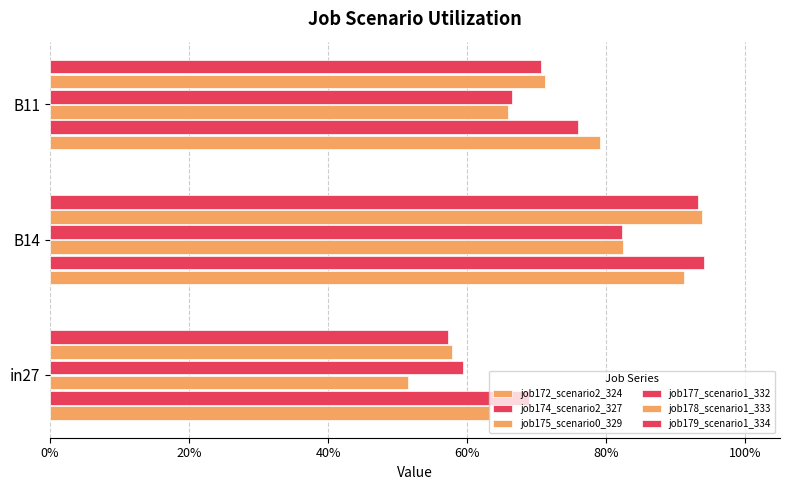

Reading left to right, what are all the values shown in this chart?

job172_scenario2_324: 0.6	0.9	0.8
job174_scenario2_327: 0.7	0.9	0.8
job175_scenario0_329: 0.5	0.8	0.7
job177_scenario1_332: 0.6	0.8	0.7
job178_scenario1_333: 0.6	0.9	0.7
job179_scenario1_334: 0.6	0.9	0.7